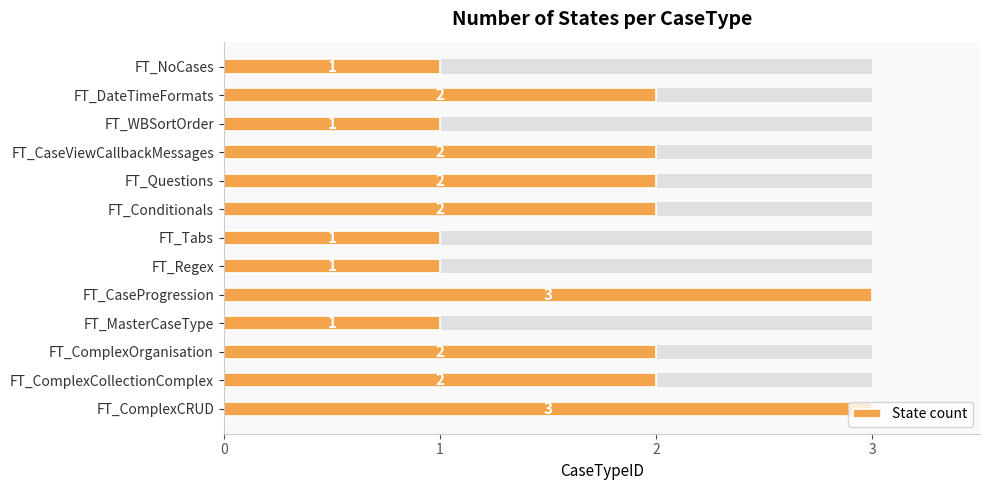

What is the ratio of the value at FT_CaseViewCallbackMessages to the value at FT_Regex?

2.0